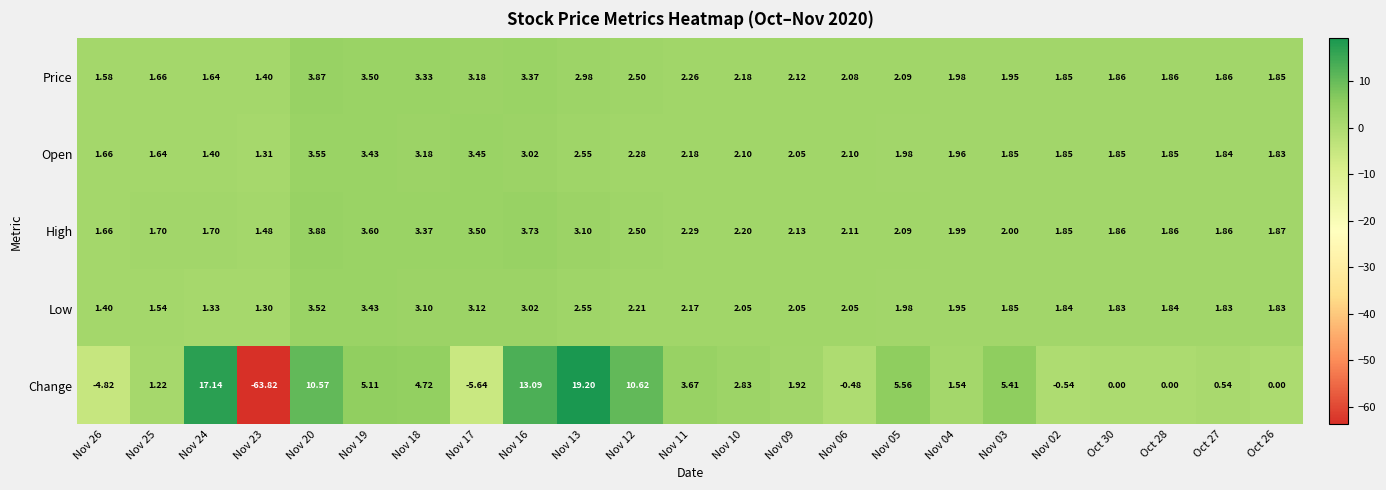

Which series has the widest spread of values?

Change